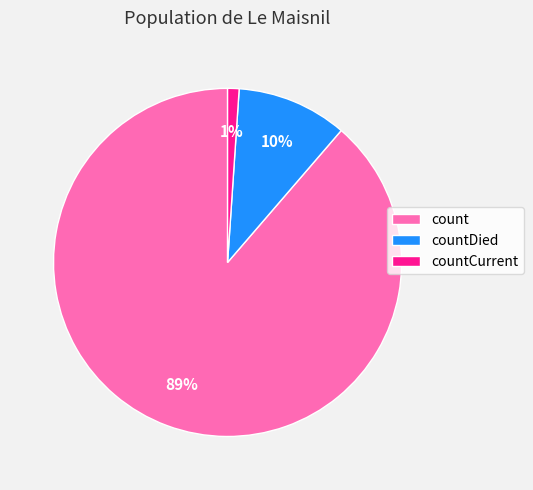

Which slice is the smallest?

countCurrent